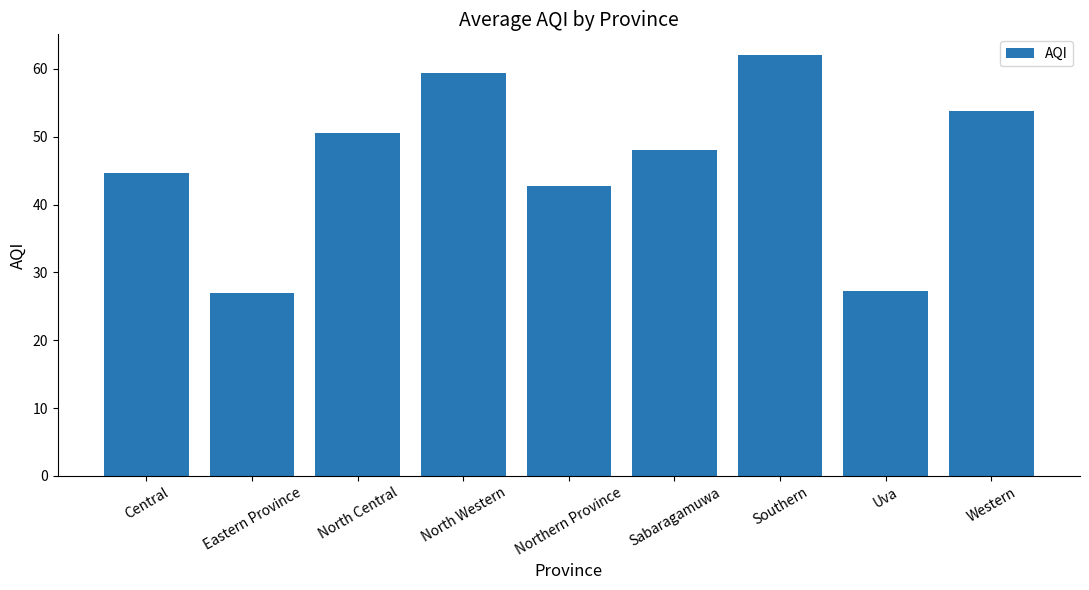

What is the greatest value displayed?

62.0